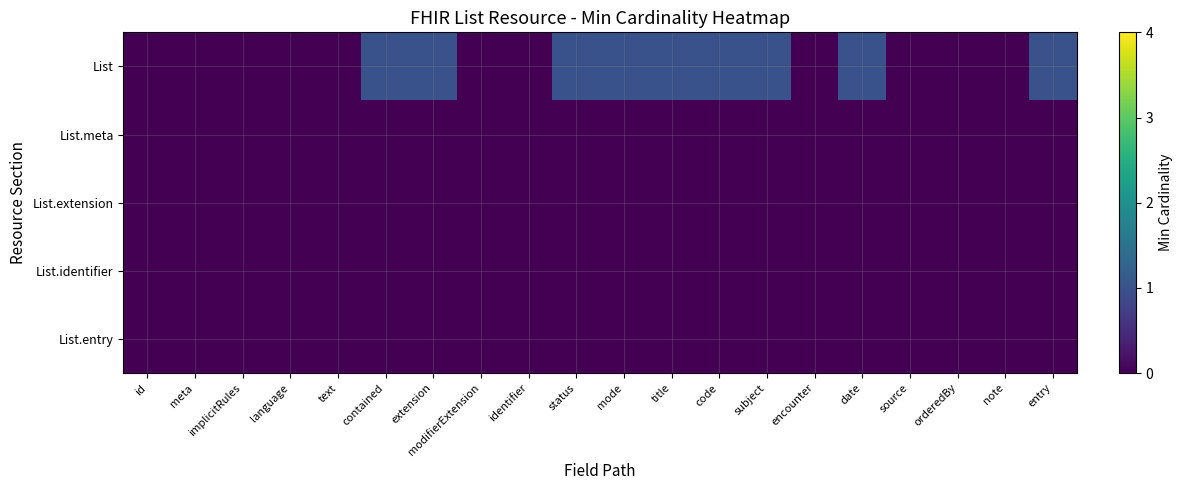

Which series has the widest spread of values?

List